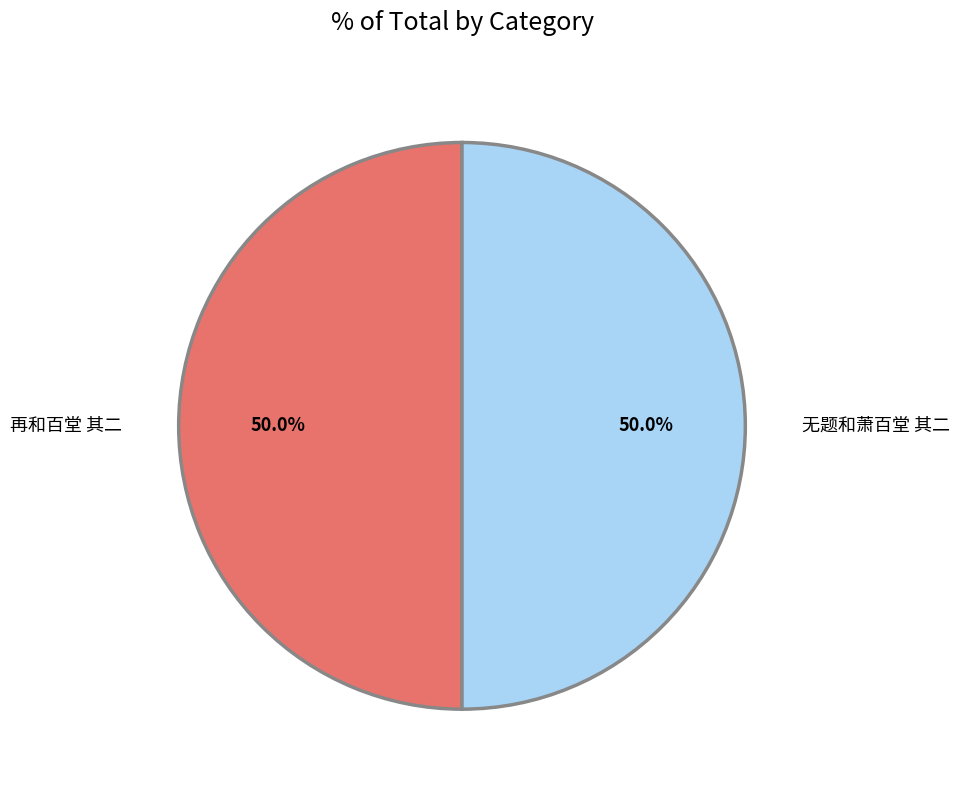

To the nearest percent, what portion does 无题和萧百堂 其二 represent?

50%